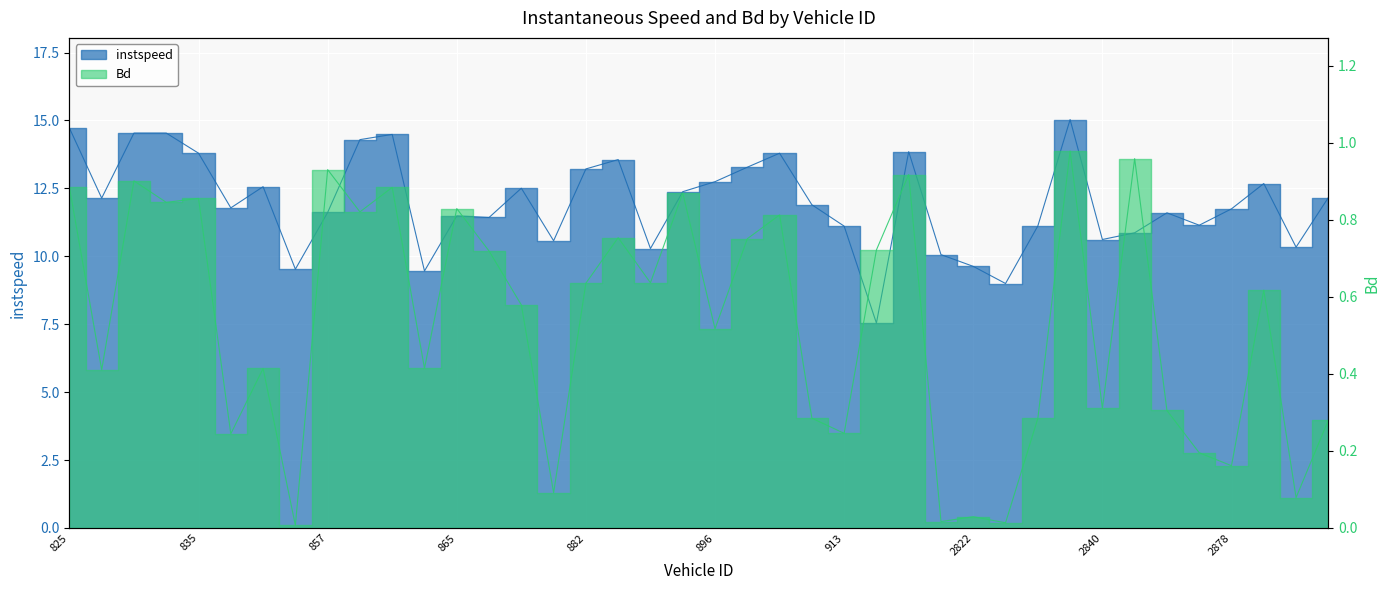

How many interior local valleys does the instspeed series have?

12